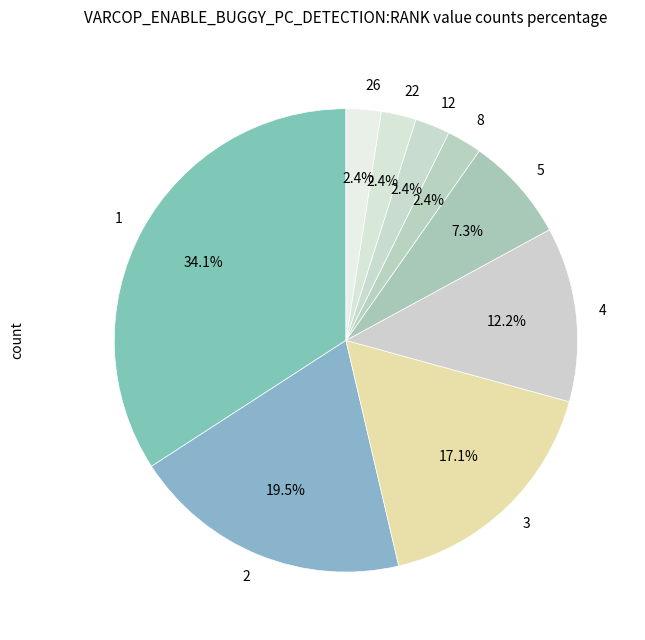

Approximately how many times larger is the value at 3 compared to 2?

0.9